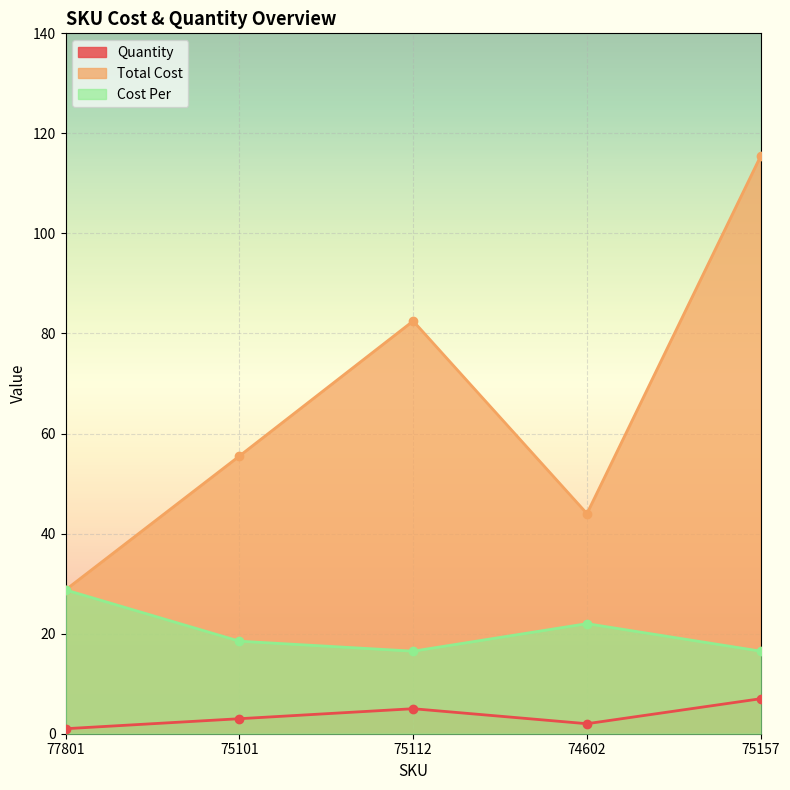

How many interior local valleys does the Total Cost series have?

1